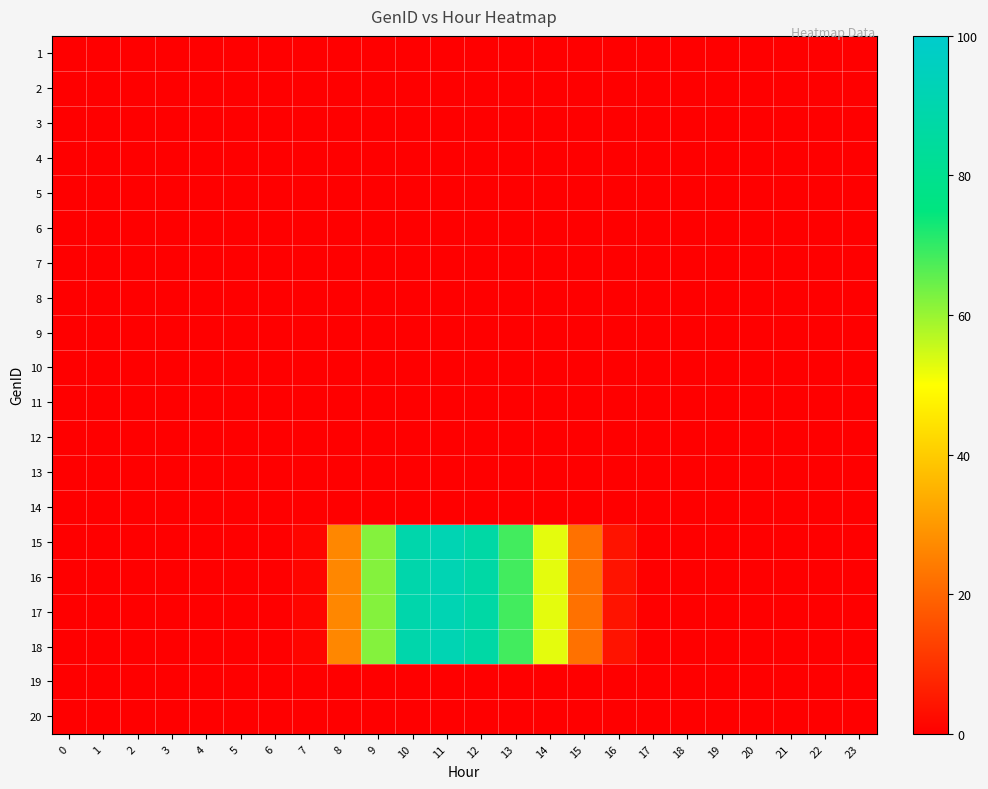

Reading right to left, transcribe all the data shown in this chart.

1: 23=0.0	22=0.0	21=0.0	20=0.0	19=0.0	18=0.0	17=0.0	16=0.0	15=0.0	14=0.0	13=0.0	12=0.0	11=0.0	10=0.0	9=0.0	8=0.0	7=0.0	6=0.0	5=0.0	4=0.0	3=0.0	2=0.0	1=0.0	0=0.0
2: 23=0.0	22=0.0	21=0.0	20=0.0	19=0.0	18=0.0	17=0.0	16=0.0	15=0.0	14=0.0	13=0.0	12=0.0	11=0.0	10=0.0	9=0.0	8=0.0	7=0.0	6=0.0	5=0.0	4=0.0	3=0.0	2=0.0	1=0.0	0=0.0
3: 23=0.0	22=0.0	21=0.0	20=0.0	19=0.0	18=0.0	17=0.0	16=0.0	15=0.0	14=0.0	13=0.0	12=0.0	11=0.0	10=0.0	9=0.0	8=0.0	7=0.0	6=0.0	5=0.0	4=0.0	3=0.0	2=0.0	1=0.0	0=0.0
4: 23=0.0	22=0.0	21=0.0	20=0.0	19=0.0	18=0.0	17=0.0	16=0.0	15=0.0	14=0.0	13=0.0	12=0.0	11=0.0	10=0.0	9=0.0	8=0.0	7=0.0	6=0.0	5=0.0	4=0.0	3=0.0	2=0.0	1=0.0	0=0.0
5: 23=0.0	22=0.0	21=0.0	20=0.0	19=0.0	18=0.0	17=0.0	16=0.0	15=0.0	14=0.0	13=0.0	12=0.0	11=0.0	10=0.0	9=0.0	8=0.0	7=0.0	6=0.0	5=0.0	4=0.0	3=0.0	2=0.0	1=0.0	0=0.0
6: 23=0.0	22=0.0	21=0.0	20=0.0	19=0.0	18=0.0	17=0.0	16=0.0	15=0.0	14=0.0	13=0.0	12=0.0	11=0.0	10=0.0	9=0.0	8=0.0	7=0.0	6=0.0	5=0.0	4=0.0	3=0.0	2=0.0	1=0.0	0=0.0
7: 23=0.0	22=0.0	21=0.0	20=0.0	19=0.0	18=0.0	17=0.0	16=0.0	15=0.0	14=0.0	13=0.0	12=0.0	11=0.0	10=0.0	9=0.0	8=0.0	7=0.0	6=0.0	5=0.0	4=0.0	3=0.0	2=0.0	1=0.0	0=0.0
8: 23=0.0	22=0.0	21=0.0	20=0.0	19=0.0	18=0.0	17=0.0	16=0.0	15=0.0	14=0.0	13=0.0	12=0.0	11=0.0	10=0.0	9=0.0	8=0.0	7=0.0	6=0.0	5=0.0	4=0.0	3=0.0	2=0.0	1=0.0	0=0.0
9: 23=0.0	22=0.0	21=0.0	20=0.0	19=0.0	18=0.0	17=0.0	16=0.0	15=0.0	14=0.0	13=0.0	12=0.0	11=0.0	10=0.0	9=0.0	8=0.0	7=0.0	6=0.0	5=0.0	4=0.0	3=0.0	2=0.0	1=0.0	0=0.0
10: 23=0.0	22=0.0	21=0.0	20=0.0	19=0.0	18=0.0	17=0.0	16=0.0	15=0.0	14=0.0	13=0.0	12=0.0	11=0.0	10=0.0	9=0.0	8=0.0	7=0.0	6=0.0	5=0.0	4=0.0	3=0.0	2=0.0	1=0.0	0=0.0
11: 23=0.0	22=0.0	21=0.0	20=0.0	19=0.0	18=0.0	17=0.0	16=0.0	15=0.0	14=0.0	13=0.0	12=0.0	11=0.0	10=0.0	9=0.0	8=0.0	7=0.0	6=0.0	5=0.0	4=0.0	3=0.0	2=0.0	1=0.0	0=0.0
12: 23=0.0	22=0.0	21=0.0	20=0.0	19=0.0	18=0.0	17=0.0	16=0.0	15=0.0	14=0.0	13=0.0	12=0.0	11=0.0	10=0.0	9=0.0	8=0.0	7=0.0	6=0.0	5=0.0	4=0.0	3=0.0	2=0.0	1=0.0	0=0.0
13: 23=0.0	22=0.0	21=0.0	20=0.0	19=0.0	18=0.0	17=0.0	16=0.0	15=0.0	14=0.0	13=0.0	12=0.0	11=0.0	10=0.0	9=0.0	8=0.0	7=0.0	6=0.0	5=0.0	4=0.0	3=0.0	2=0.0	1=0.0	0=0.0
14: 23=0.0	22=0.0	21=0.0	20=0.0	19=0.0	18=0.0	17=0.0	16=0.0	15=0.0	14=0.0	13=0.0	12=0.0	11=0.0	10=0.0	9=0.0	8=0.0	7=0.0	6=0.0	5=0.0	4=0.0	3=0.0	2=0.0	1=0.0	0=0.0
15: 23=0.0	22=0.0	21=0.0	20=0.0	19=0.0	18=0.0	17=0.0	16=3.9	15=22.3	14=52.7	13=68.4	12=87.3	11=92.0	10=89.3	9=61.9	8=26.6	7=1.2	6=0.0	5=0.0	4=0.0	3=0.0	2=0.0	1=0.0	0=0.0
16: 23=0.0	22=0.0	21=0.0	20=0.0	19=0.0	18=0.0	17=0.0	16=3.9	15=22.3	14=52.7	13=68.4	12=87.3	11=92.0	10=89.3	9=61.9	8=26.6	7=1.2	6=0.0	5=0.0	4=0.0	3=0.0	2=0.0	1=0.0	0=0.0
17: 23=0.0	22=0.0	21=0.0	20=0.0	19=0.0	18=0.0	17=0.0	16=3.9	15=22.3	14=52.7	13=68.4	12=87.3	11=92.0	10=89.3	9=61.9	8=26.6	7=1.2	6=0.0	5=0.0	4=0.0	3=0.0	2=0.0	1=0.0	0=0.0
18: 23=0.0	22=0.0	21=0.0	20=0.0	19=0.0	18=0.0	17=0.0	16=3.9	15=22.3	14=52.7	13=68.4	12=87.3	11=92.0	10=89.3	9=61.9	8=26.6	7=1.2	6=0.0	5=0.0	4=0.0	3=0.0	2=0.0	1=0.0	0=0.0
19: 23=0.0	22=0.0	21=0.0	20=0.0	19=0.0	18=0.0	17=0.0	16=0.0	15=0.0	14=0.0	13=0.0	12=0.0	11=0.0	10=0.0	9=0.0	8=0.0	7=0.0	6=0.0	5=0.0	4=0.0	3=0.0	2=0.0	1=0.0	0=0.0
20: 23=0.0	22=0.0	21=0.0	20=0.0	19=0.0	18=0.0	17=0.0	16=0.0	15=0.0	14=0.0	13=0.0	12=0.0	11=0.0	10=0.0	9=0.0	8=0.0	7=0.0	6=0.0	5=0.0	4=0.0	3=0.0	2=0.0	1=0.0	0=0.0